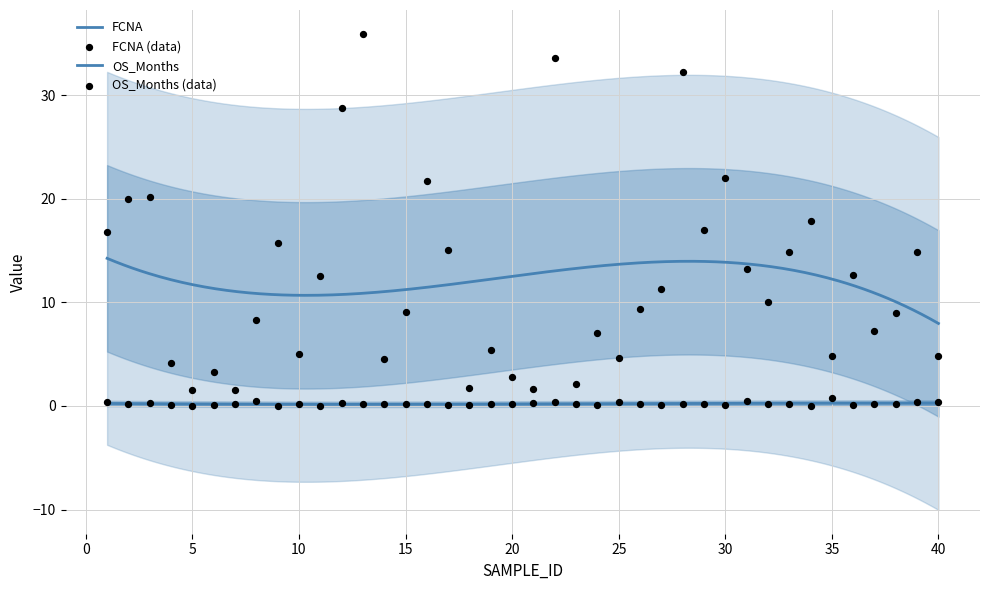

At how many categories does at least one series exceed 0?

40